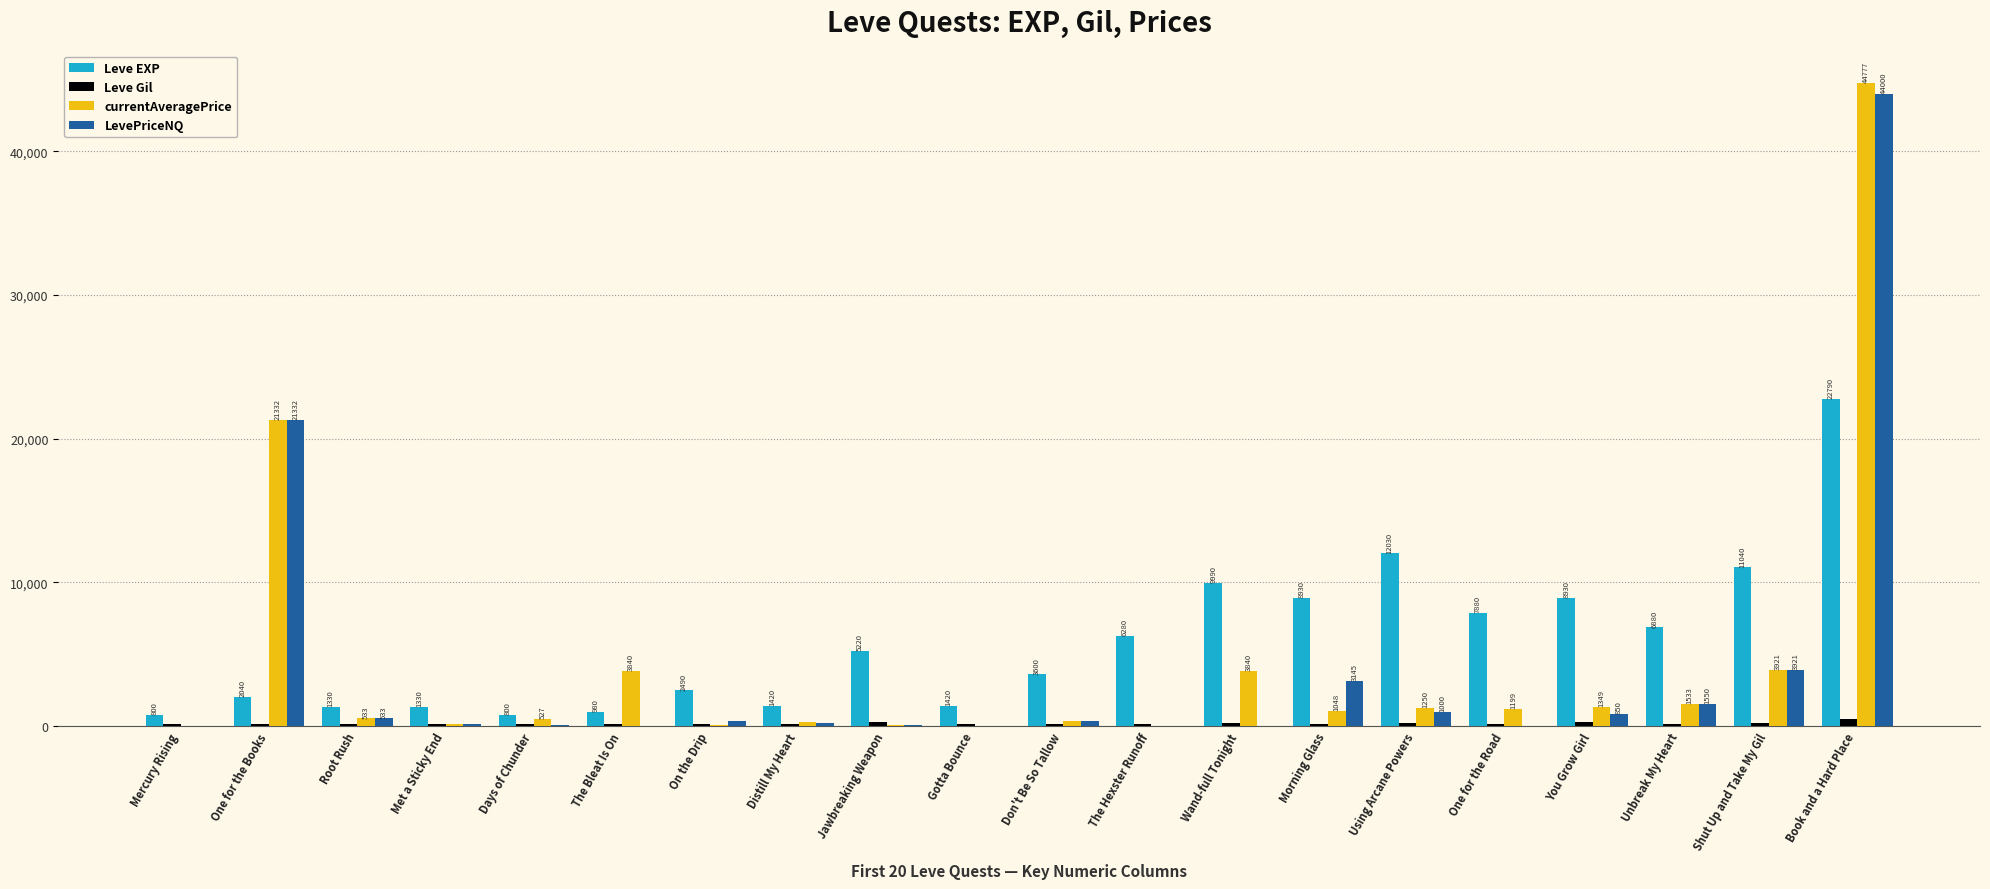

What is the spread (max minus min) of values at Mercury Rising?

800